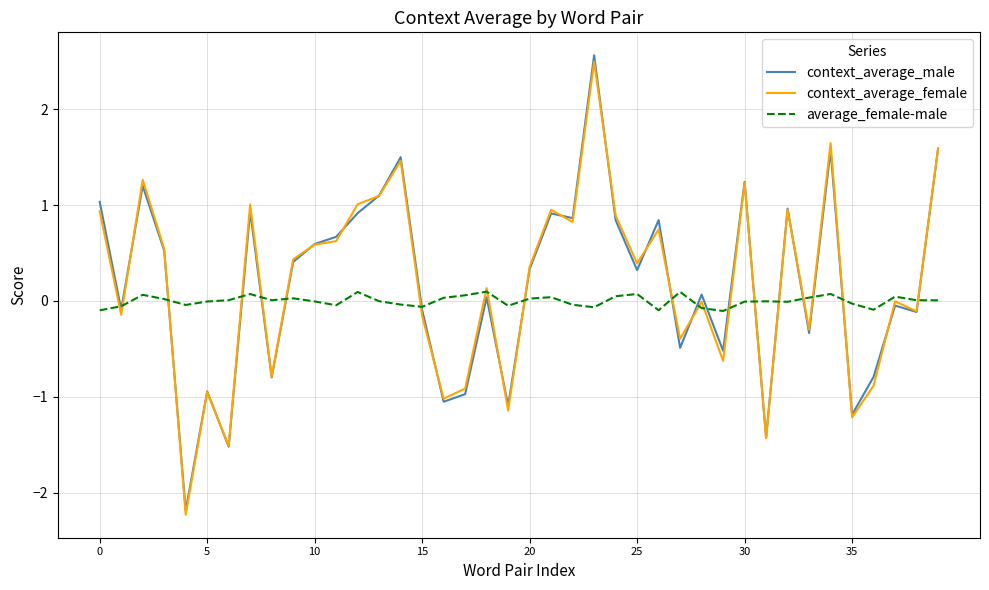

What is the greatest value displayed?

2.6